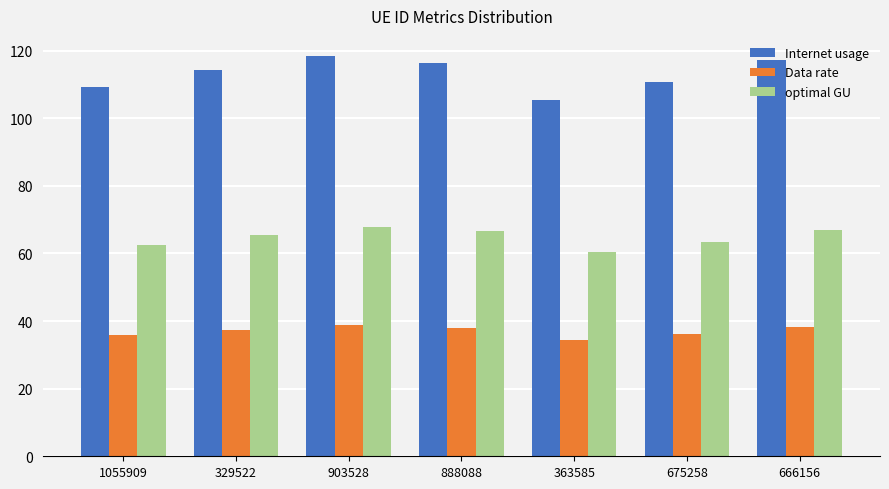

The value of optimal GU at 363585 is 60.3. True or false?

True